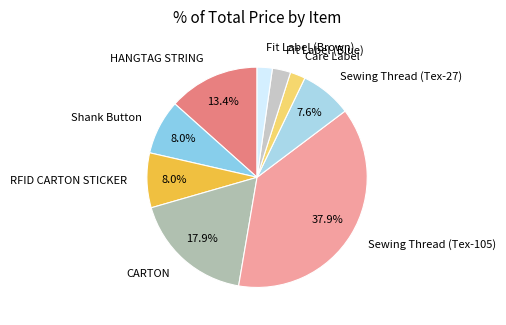

What is the ratio of the value at CARTON to the value at Sewing Thread (Tex-105)?

0.5